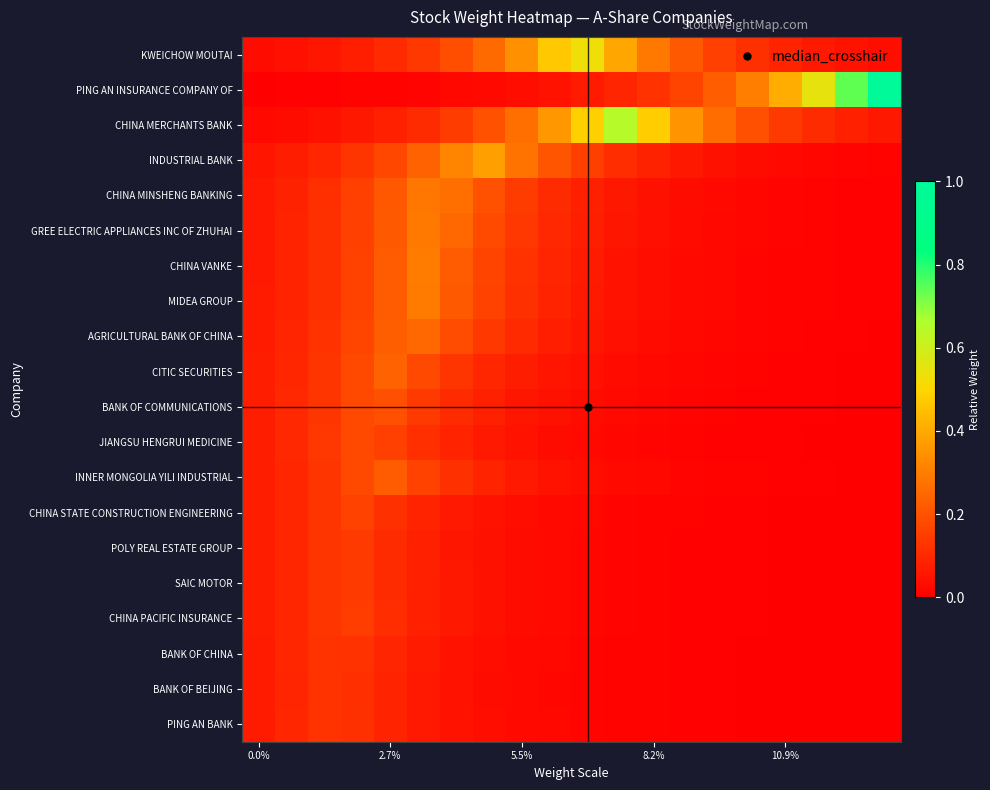

At which category does the chart reach its peak across all series?

19